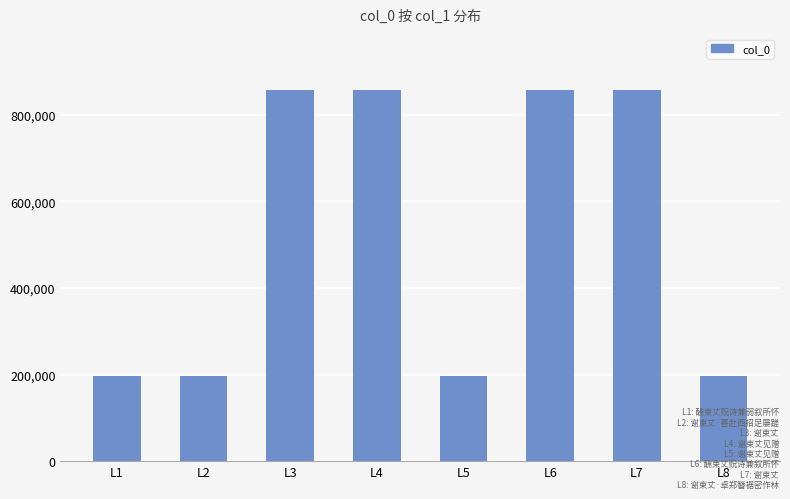

Between L6 and L8, which is larger?

L6